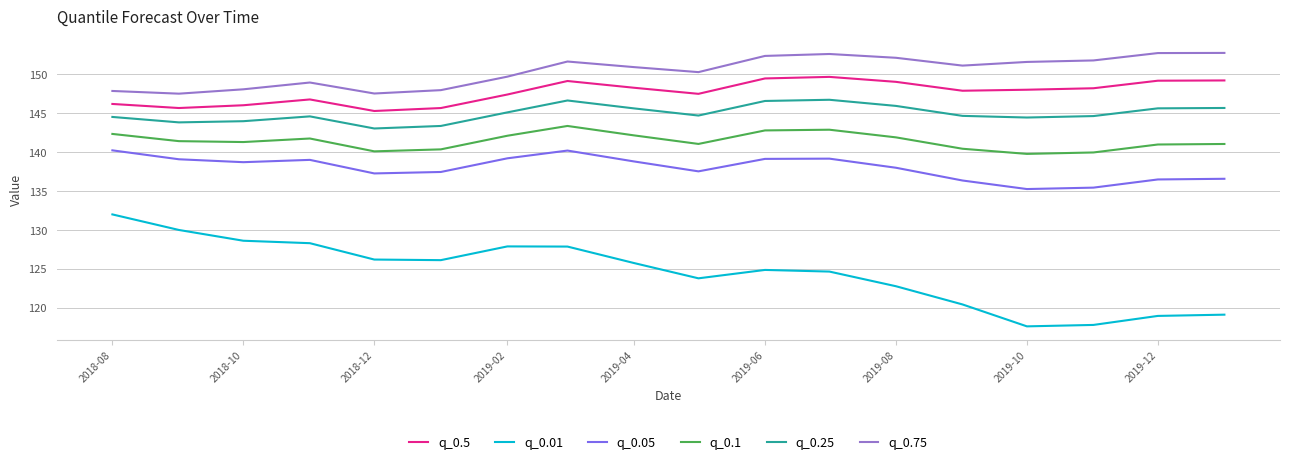

How many interior local valleys does the q_0.1 series have?

4